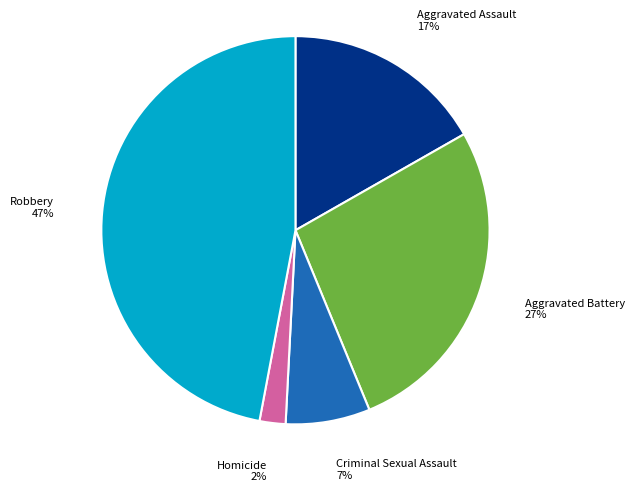

To the nearest percent, what is the average slice percentage?

20%